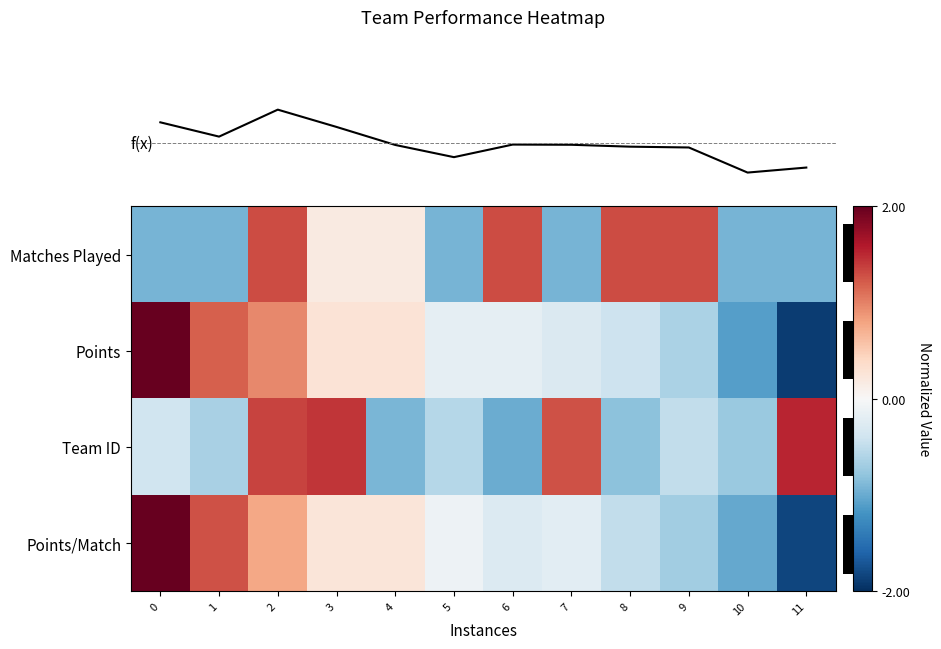

Reading left to right, list all the values displayed in this chart.

row_0: -0.9	-0.9	1.3	0.2	0.2	-0.9	1.3	-0.9	1.3	1.3	-0.9	-0.9
row_1: 2.0	1.2	1.0	0.3	0.3	-0.2	-0.2	-0.3	-0.4	-0.6	-1.1	-1.9
row_2: -0.4	-0.7	1.4	1.4	-0.9	-0.6	-1.0	1.3	-0.8	-0.5	-0.7	1.5
row_3: 2.1	1.3	0.8	0.2	0.2	-0.1	-0.3	-0.2	-0.5	-0.7	-1.0	-1.8